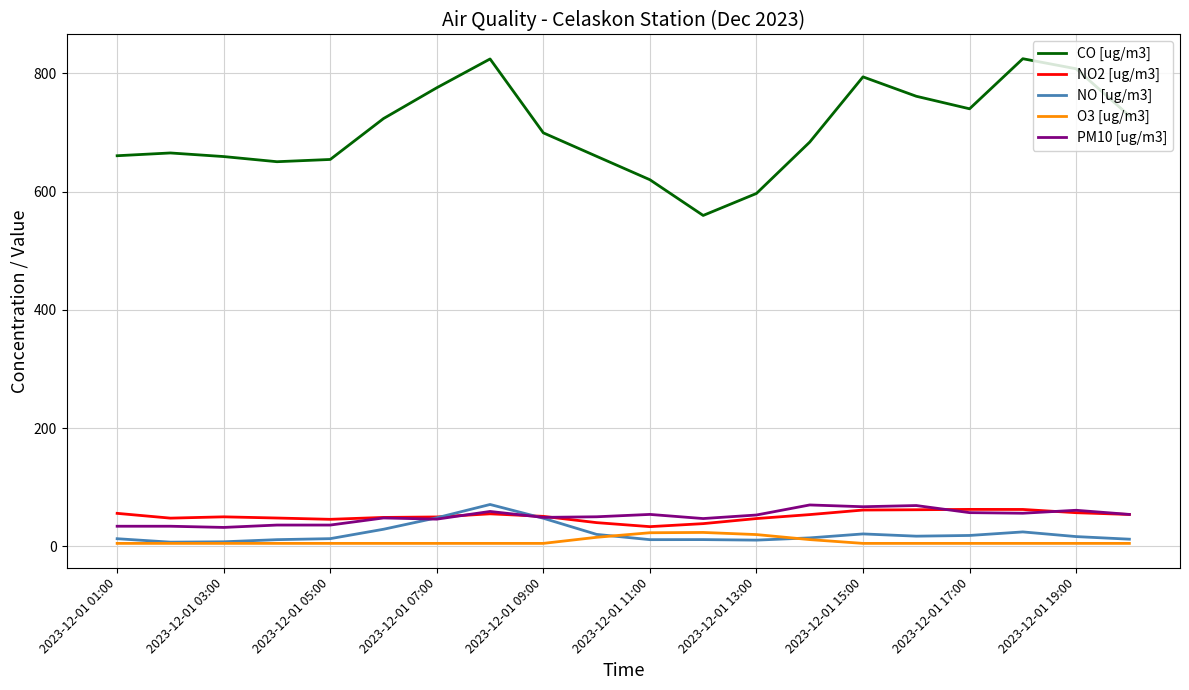

Which series has the widest spread of values?

CO [ug/m3]